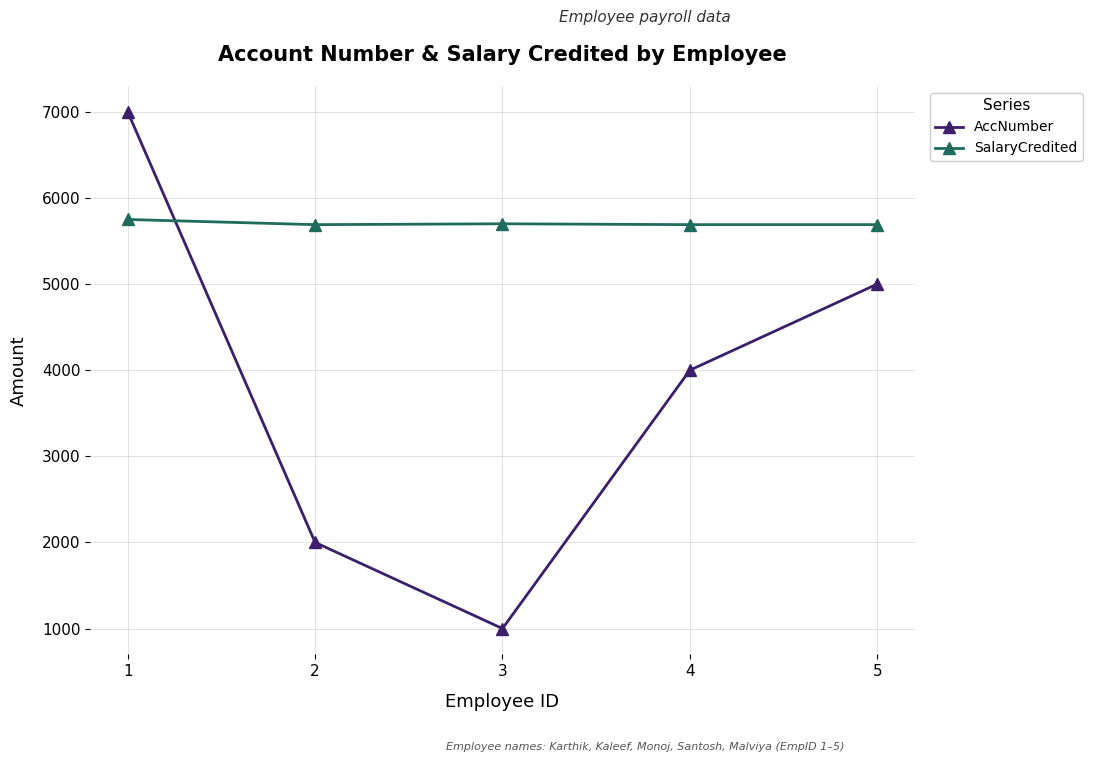

What is the approximate value of AccNumber at 3, to the nearest 100?

1000